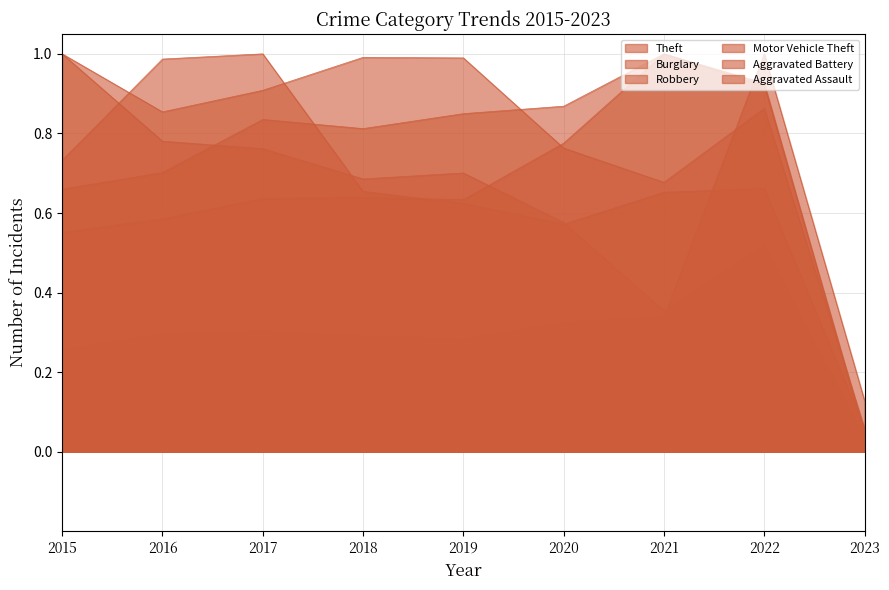

What is the difference between the maximum and second lowest values in the Burglary series?

0.6